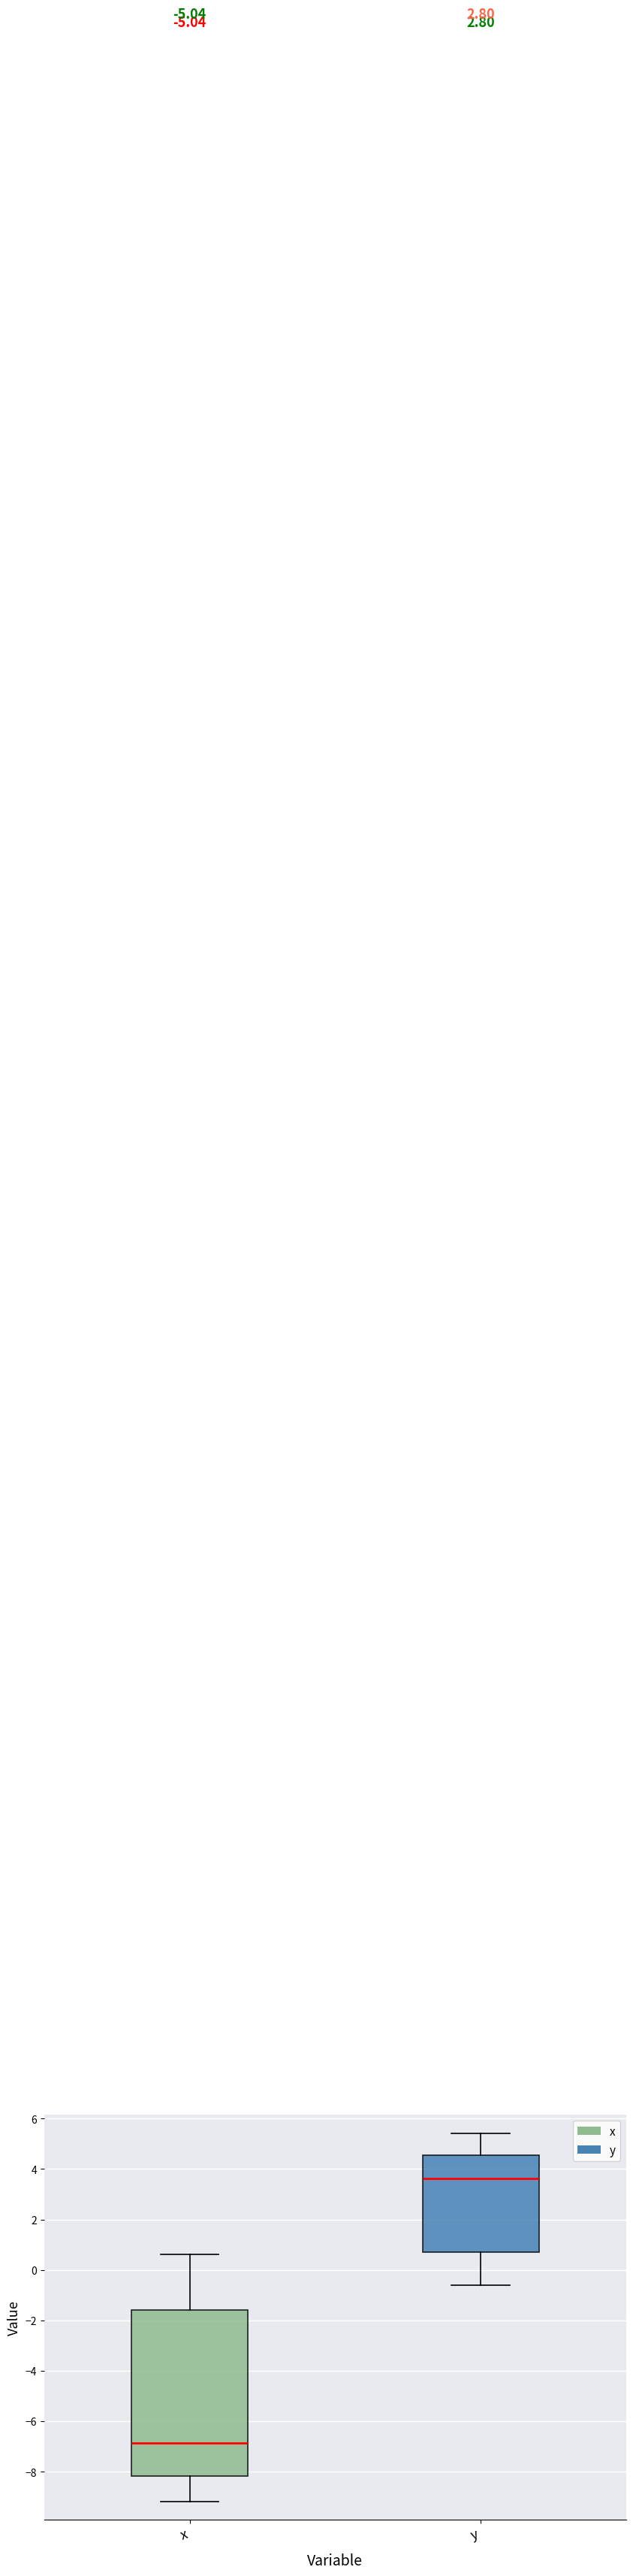

Reading left to right, read every box against the y-axis: the position of its median line, the range the box covers, and the ends of its whiskers. The values are not printed on the chart, so give them approximately, as read against the axis.

x: median -6.8, box -8.2 to -1.6, whiskers -9.2 to 0.6
y: median 3.6, box 0.6 to 4.6, whiskers -0.6 to 5.4